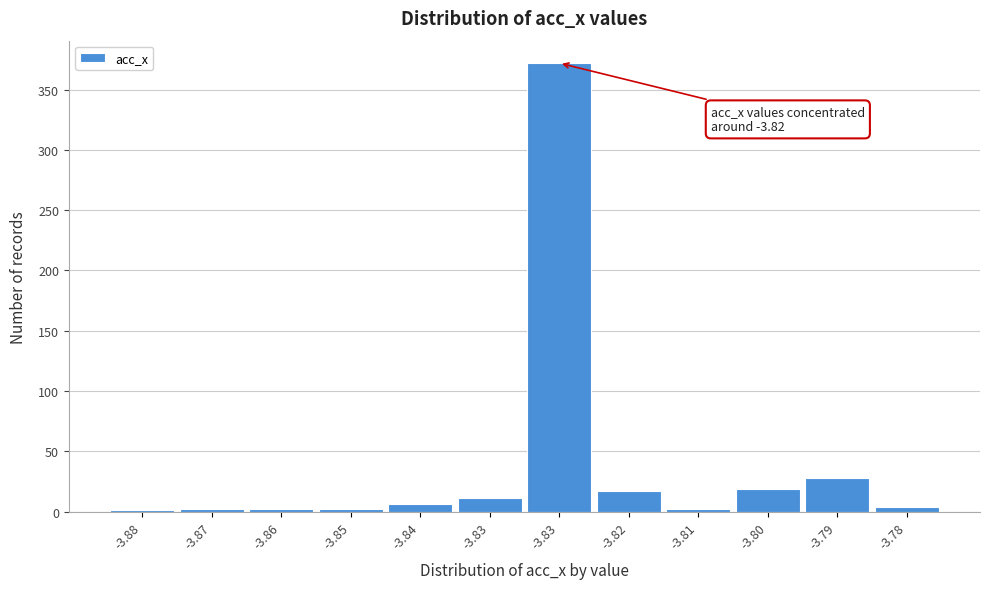

How many data points does each series have?

12